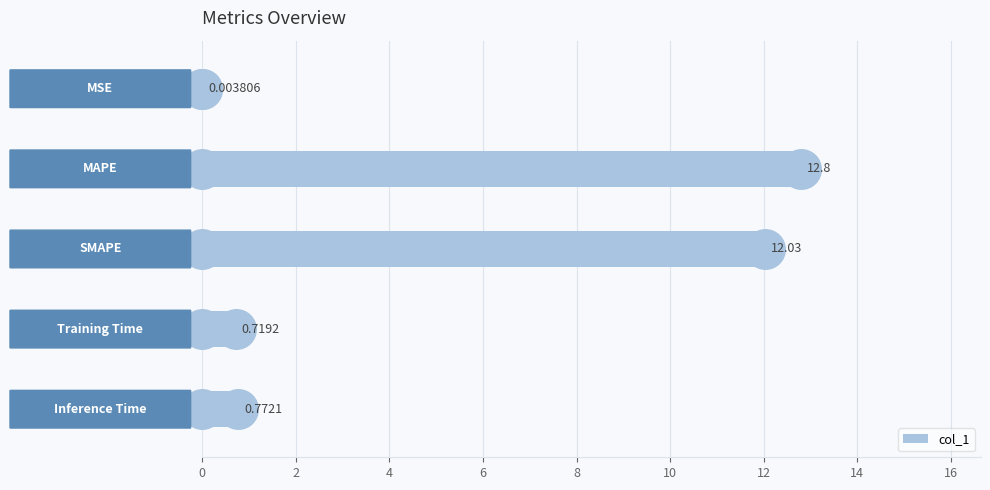

Between 8 and 0, which is larger?

8